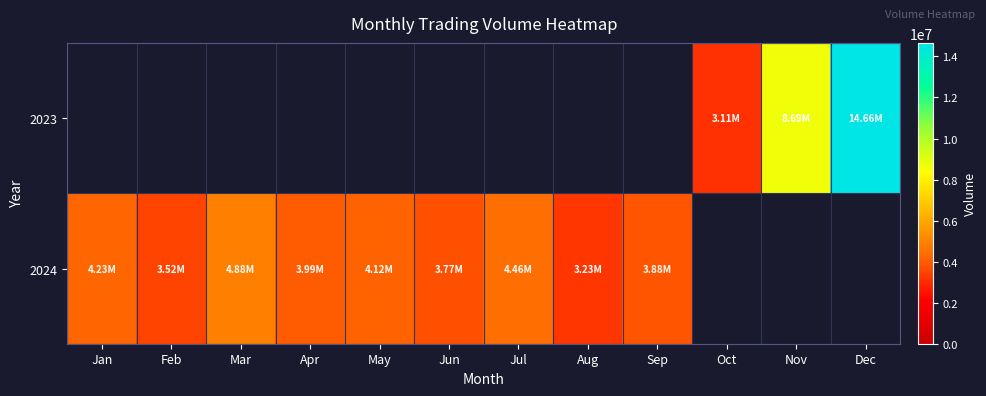

The value of 2024 at Mar is 1086856.9. True or false?

False